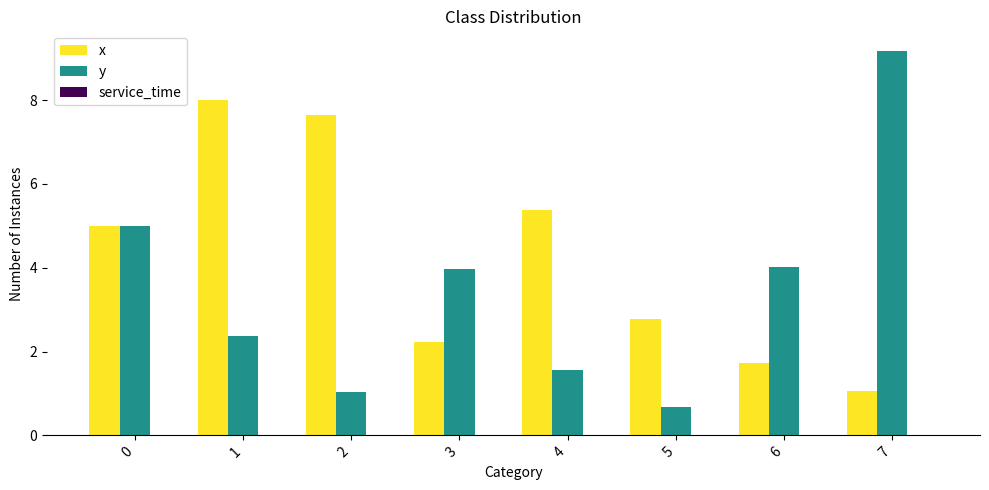

Which series has the widest spread of values?

y